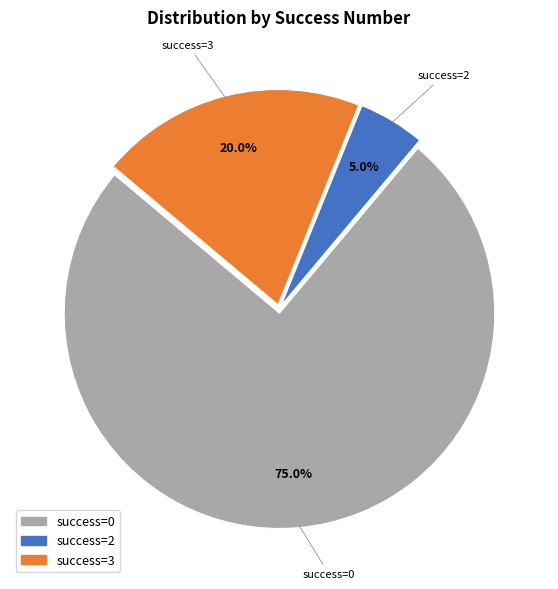

Rank the categories by value from lowest to highest.

success=2, success=3, success=0